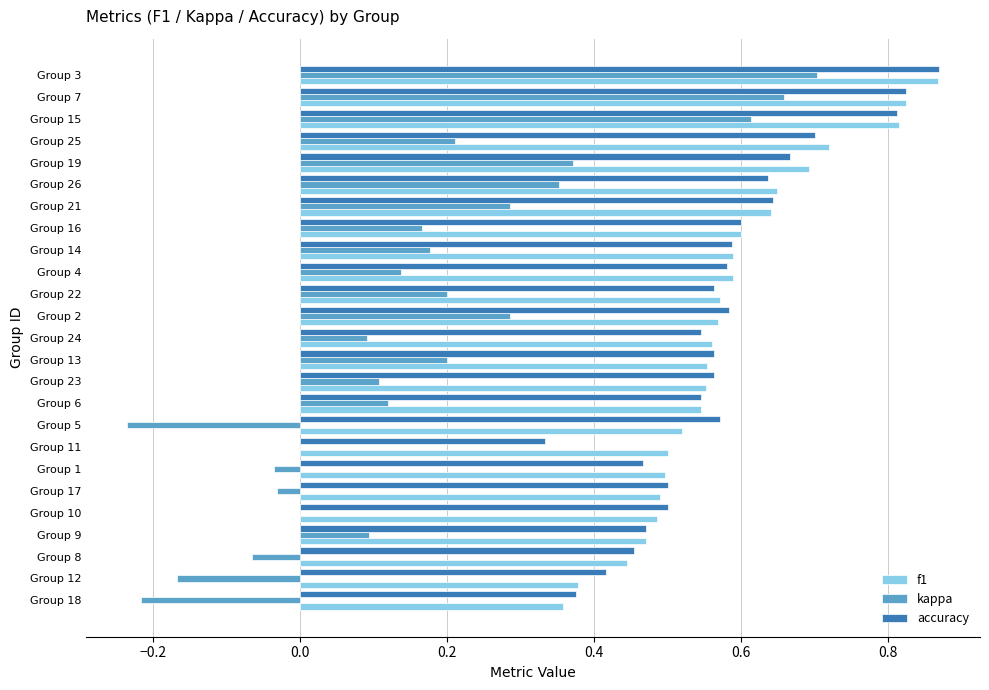

What is the sum of all f1 values?

14.5